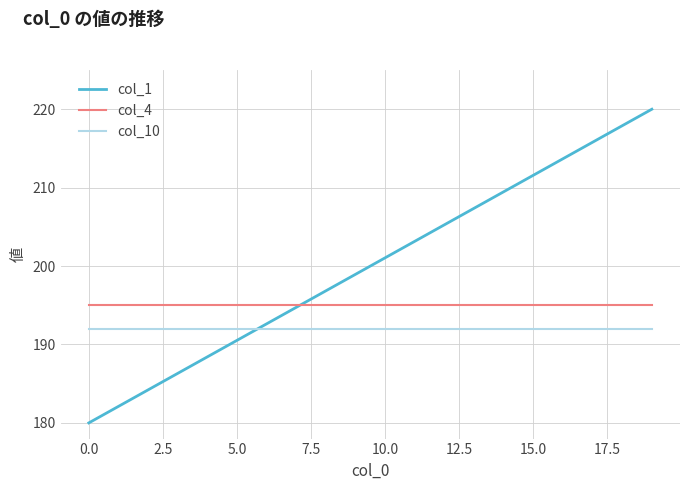

True or false: col_1 and col_10 intersect in this chart.

True